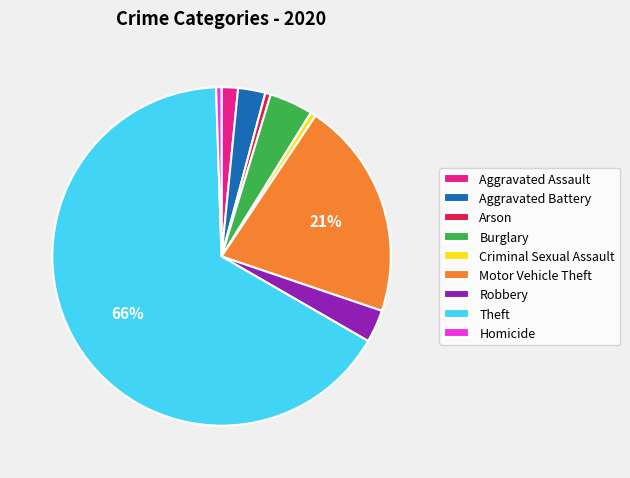

Is Theft the majority of the pie?

Yes